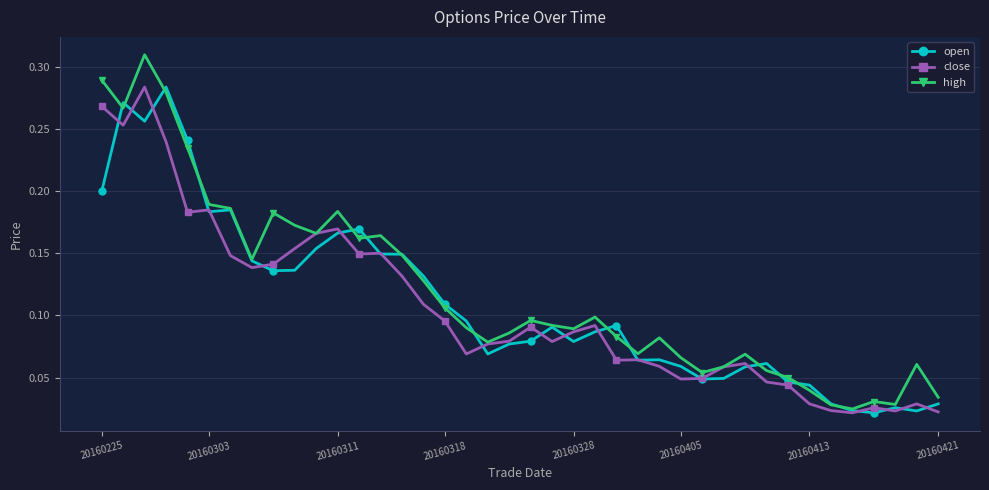

True or false: open has more than 2 points higher than both neighbors.

True